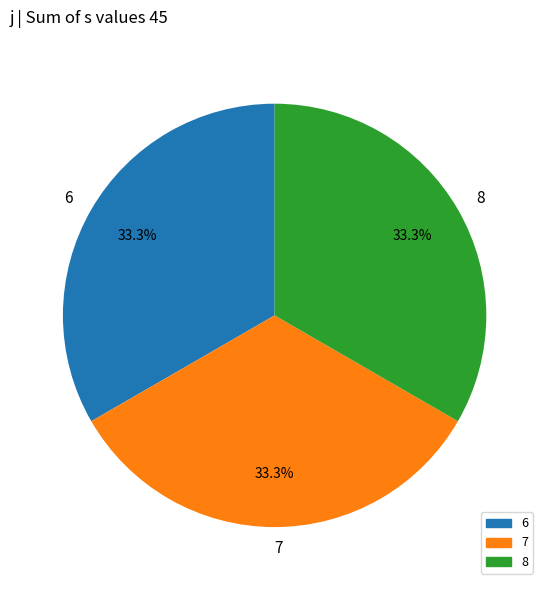

To the nearest percent, what is the average slice percentage?

33%